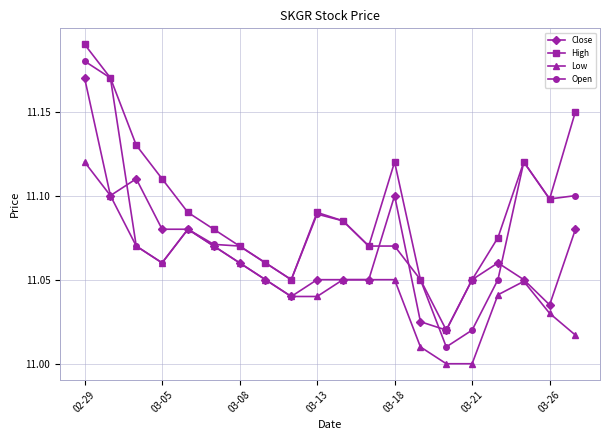

Rank the series by their average value, from lowest to highest.

Low, Close, Open, High